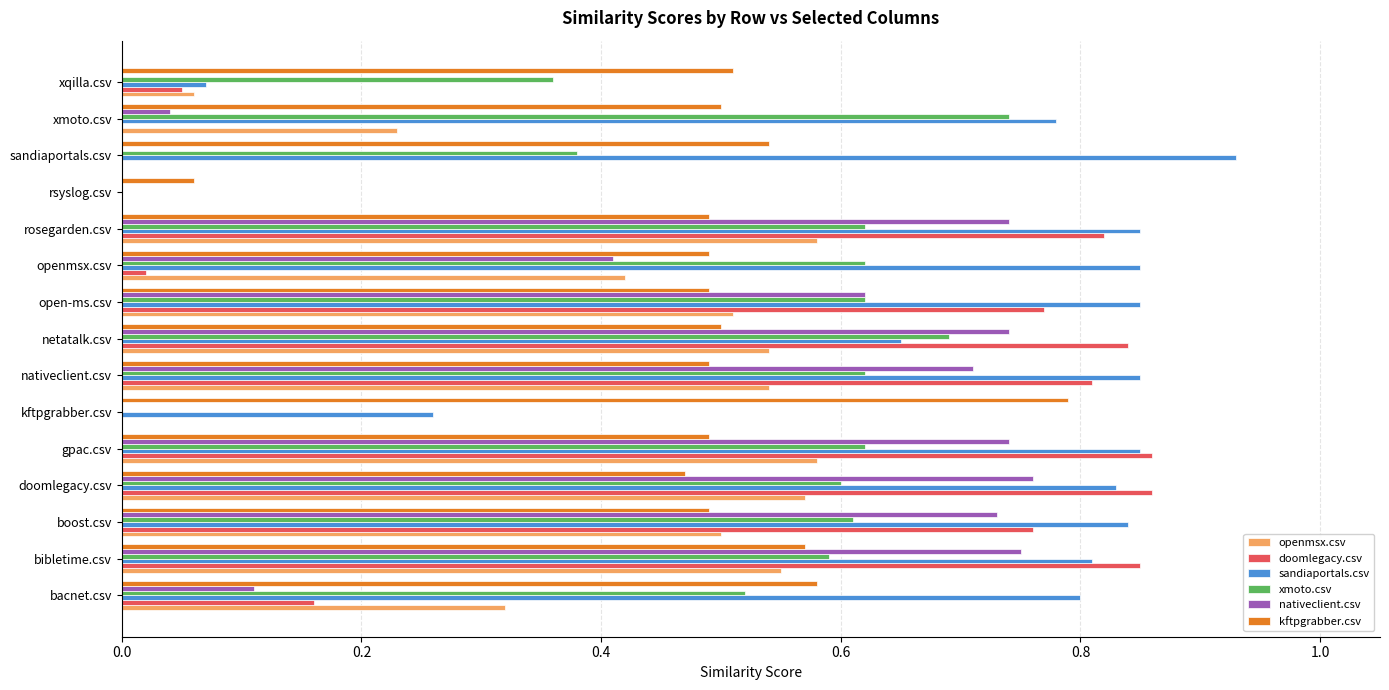

At which category does the chart reach its peak across all series?

sandiaportals.csv